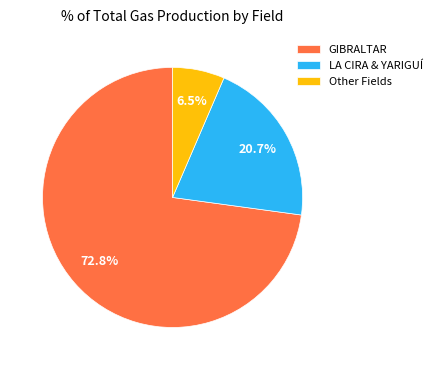

Which category has the biggest portion of the pie?

GIBRALTAR